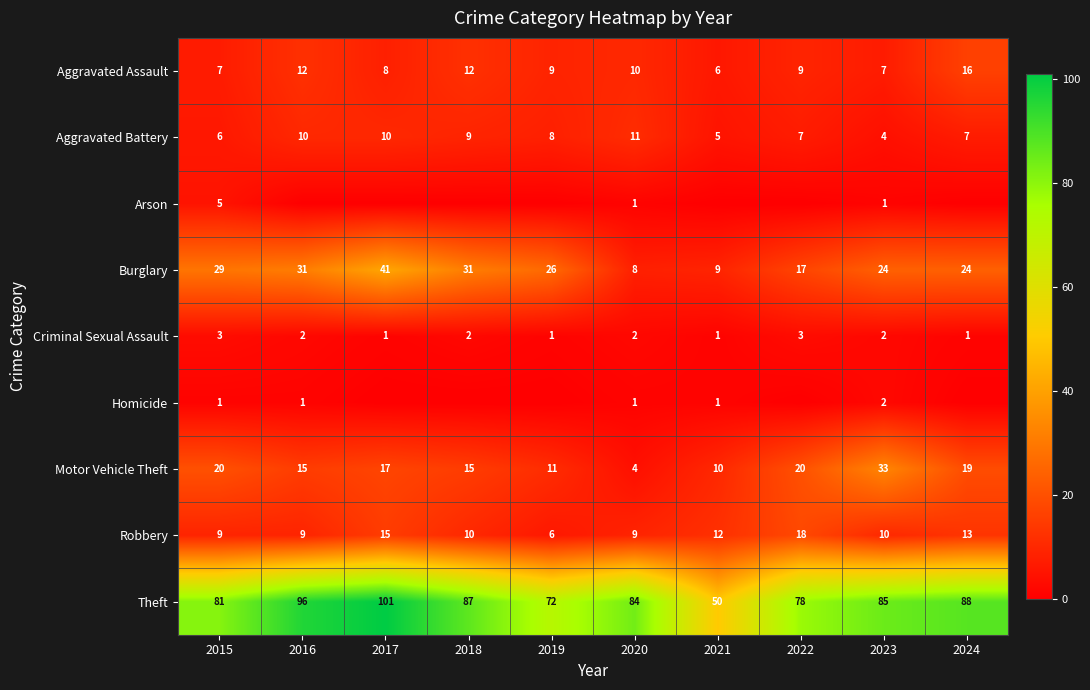

At which category does the chart reach its minimum across all series?

2016